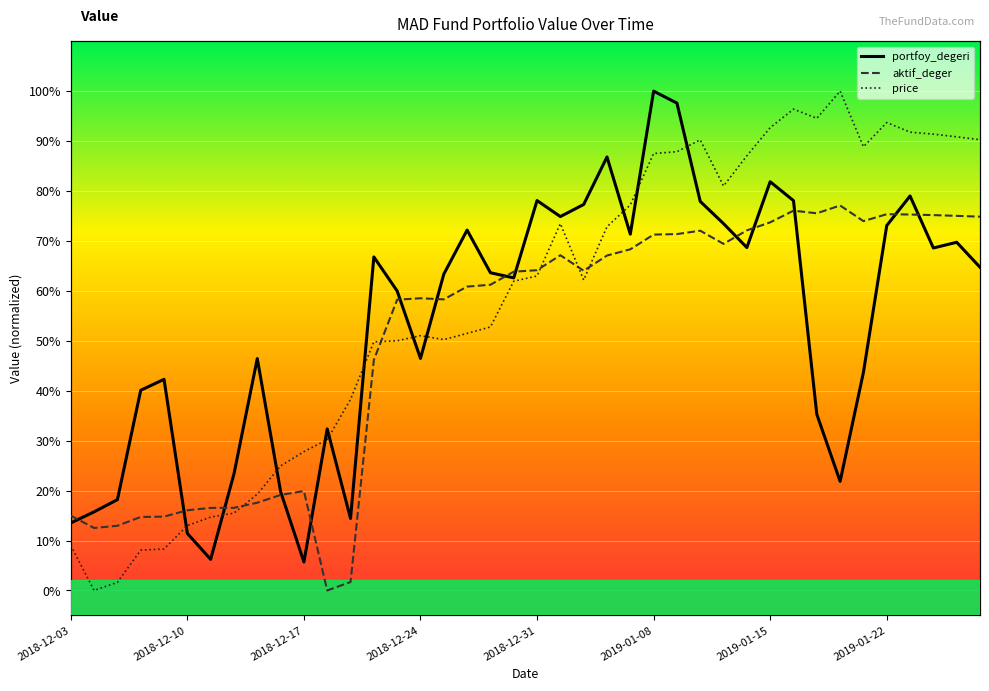

How many lines are shown in the chart?

3